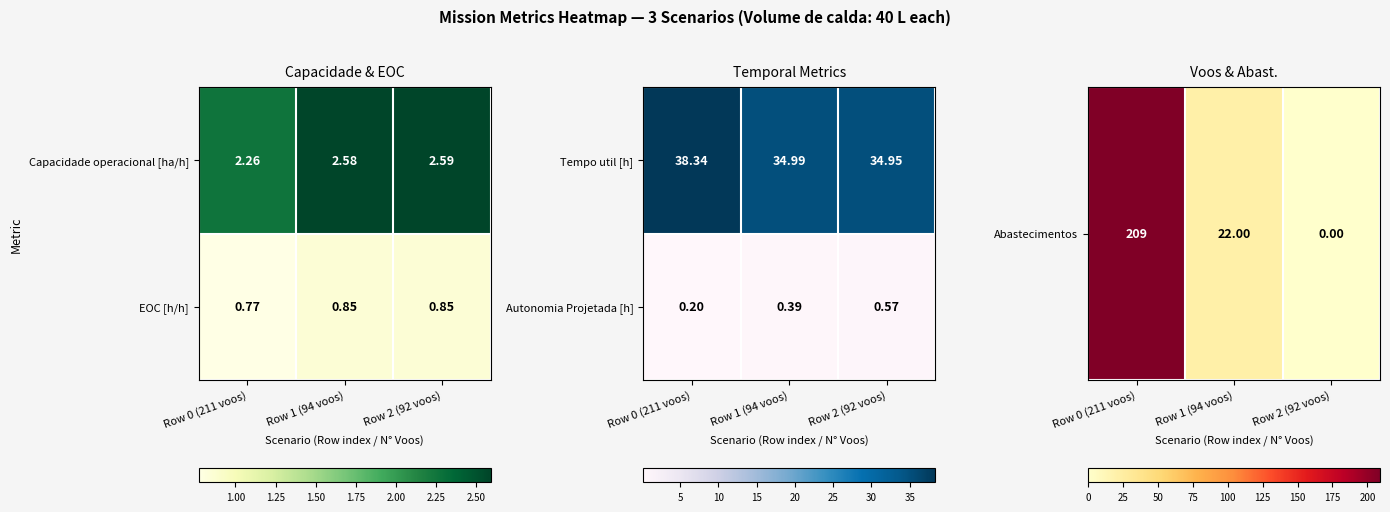

Is the value of Autonomia Projetada [h] at Row 0 (211 voos) greater than the value of Tempo util [h] at Row 1 (94 voos)?

No